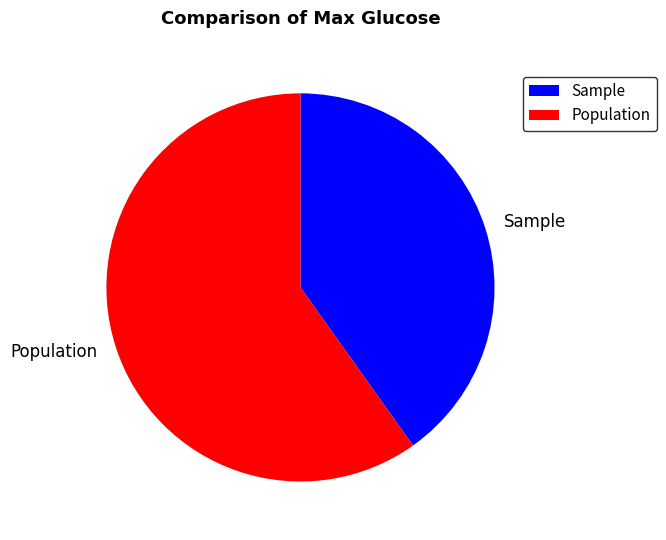

Is it true that Population is 54% of the pie?

False